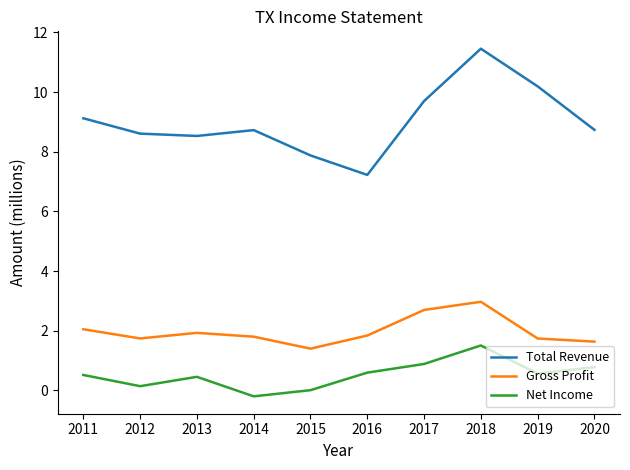

What is the highest value of the Net Income series?

1.5